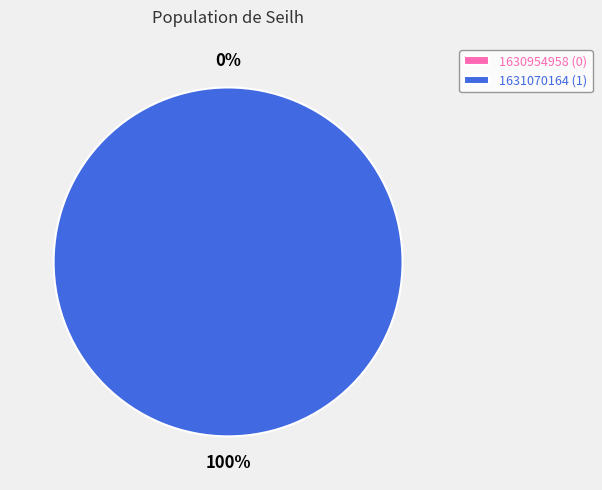

Which slice is the smallest?

1630954958